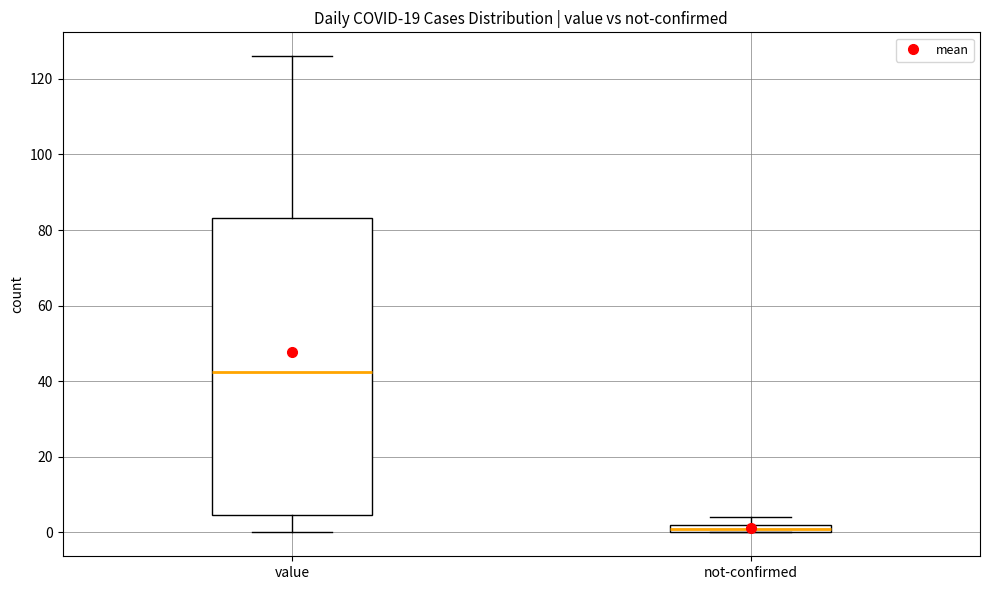

Which box has the lowest median line?

not-confirmed